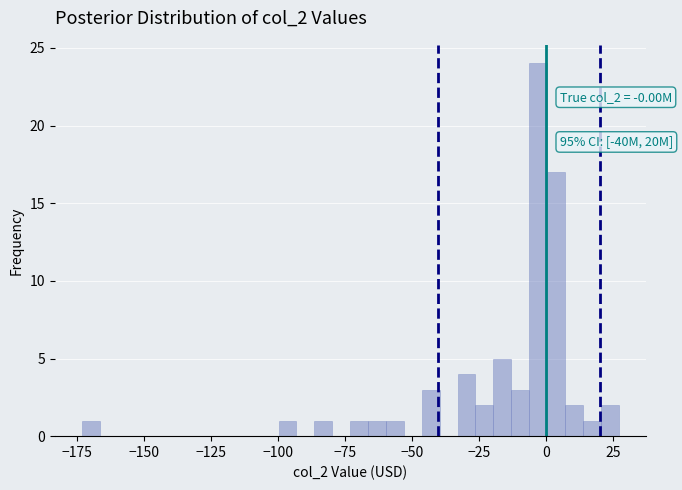

Around what value on the x-axis is the tallest bar? Give the approximate position of its centre, as read against the axis.

-5